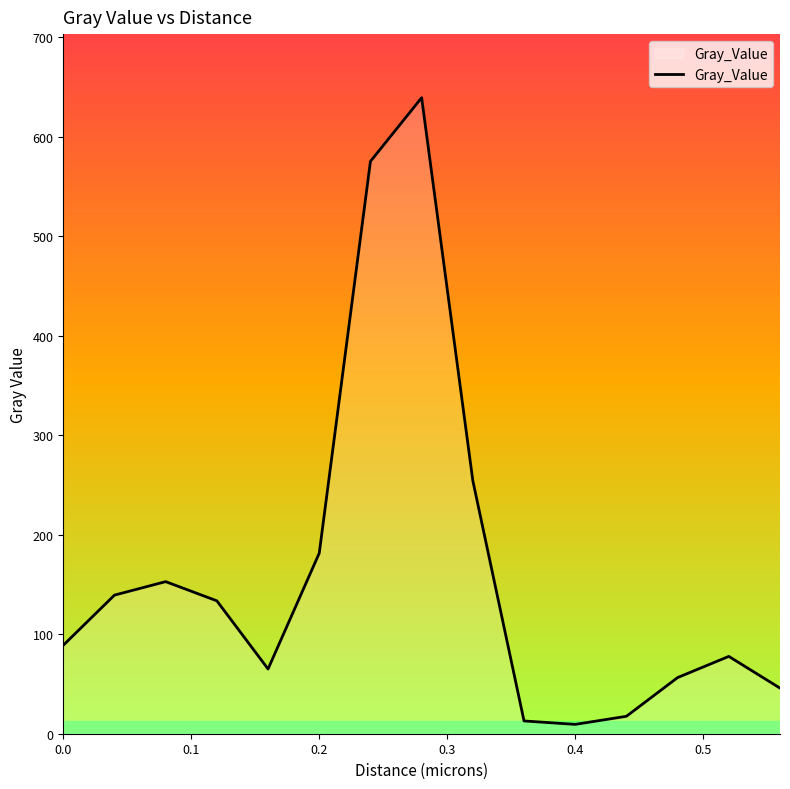

What is the difference between the maximum and minimum values?

630.1